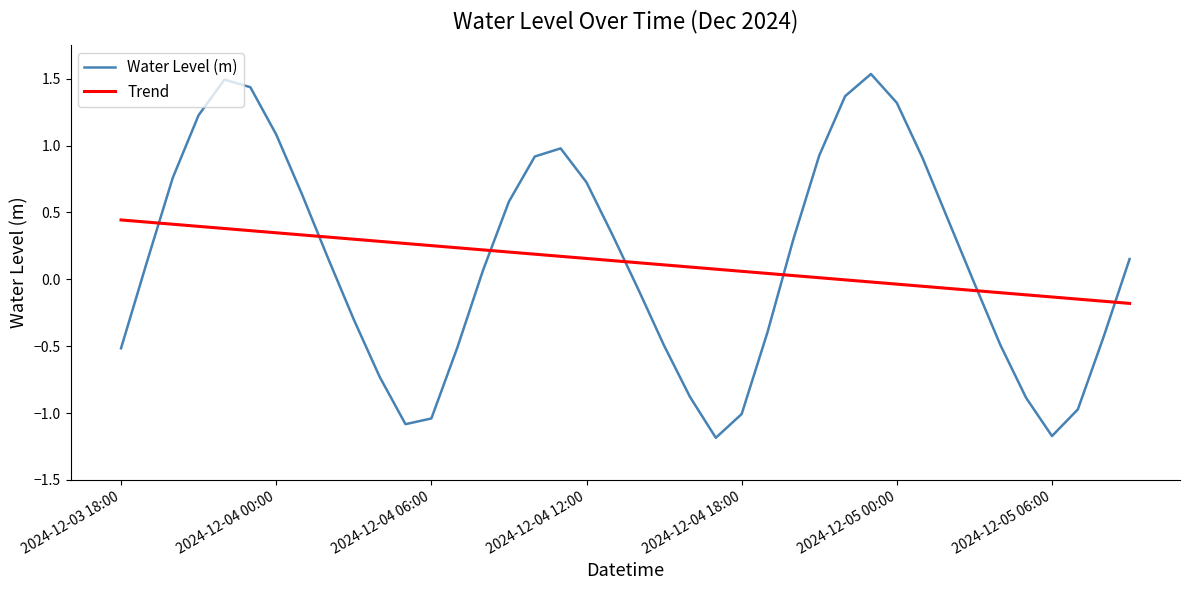

What is the minimum value for Water Level (m)?

-1.2